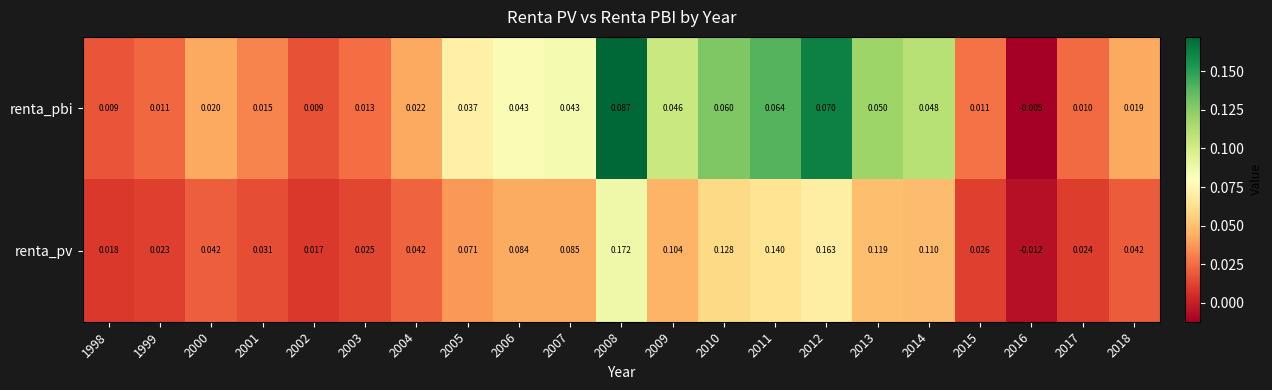

List the series in order of their peak value, lowest first.

renta_pbi, renta_pv